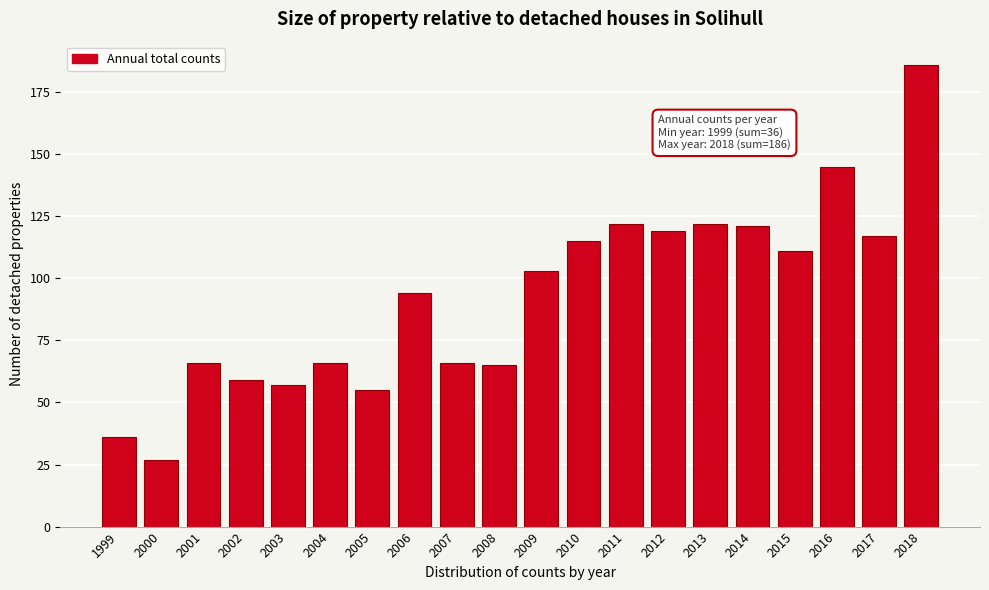

Reading left to right, what are all the values shown in this chart?

1999=36	2000=27	2001=66	2002=59	2003=57	2004=66	2005=55	2006=94	2007=66	2008=65	2009=103	2010=115	2011=122	2012=119	2013=122	2014=121	2015=111	2016=145	2017=117	2018=186